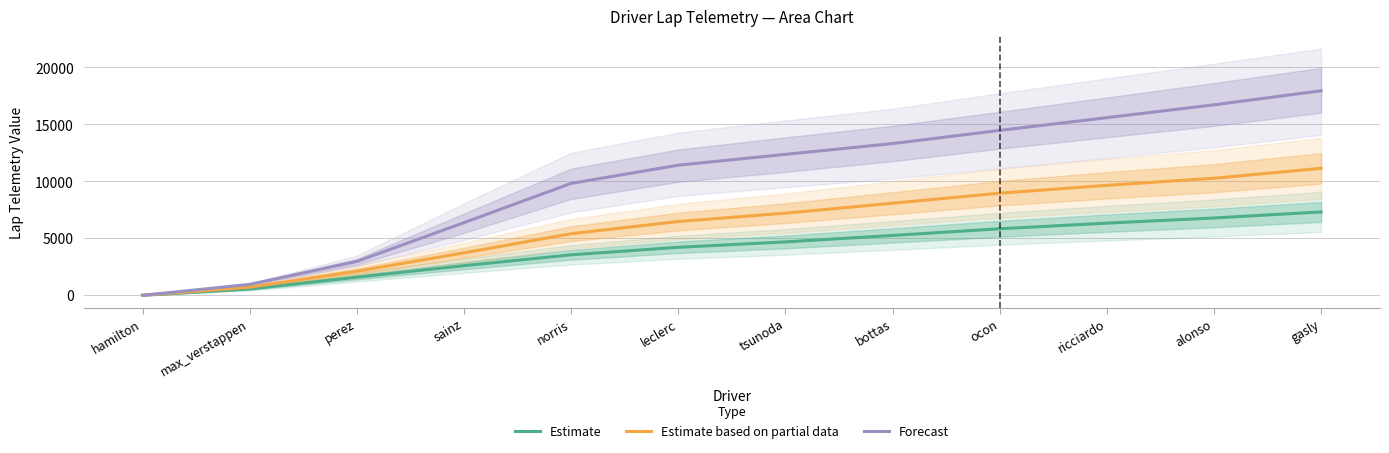

What is the label of the 9th point from the left?

ocon